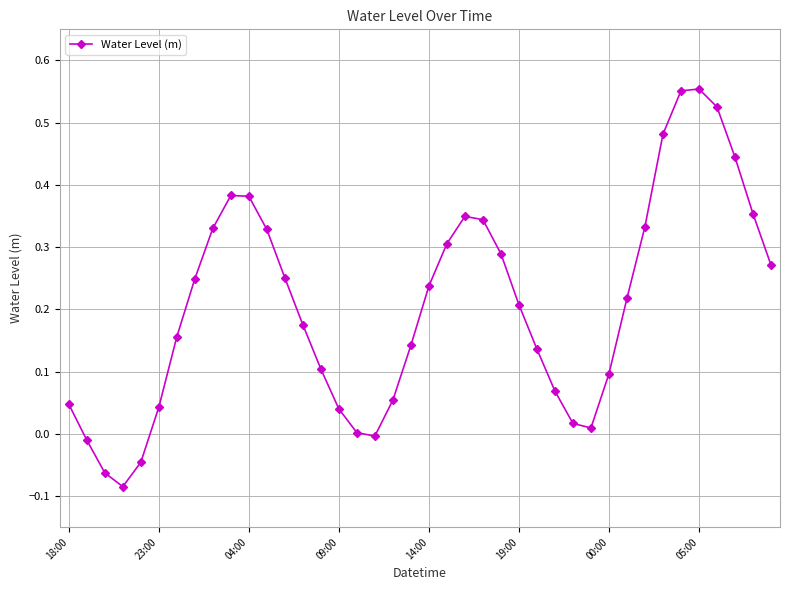

How many points are higher than both their immediate neighbors (excluding endpoints)?

3